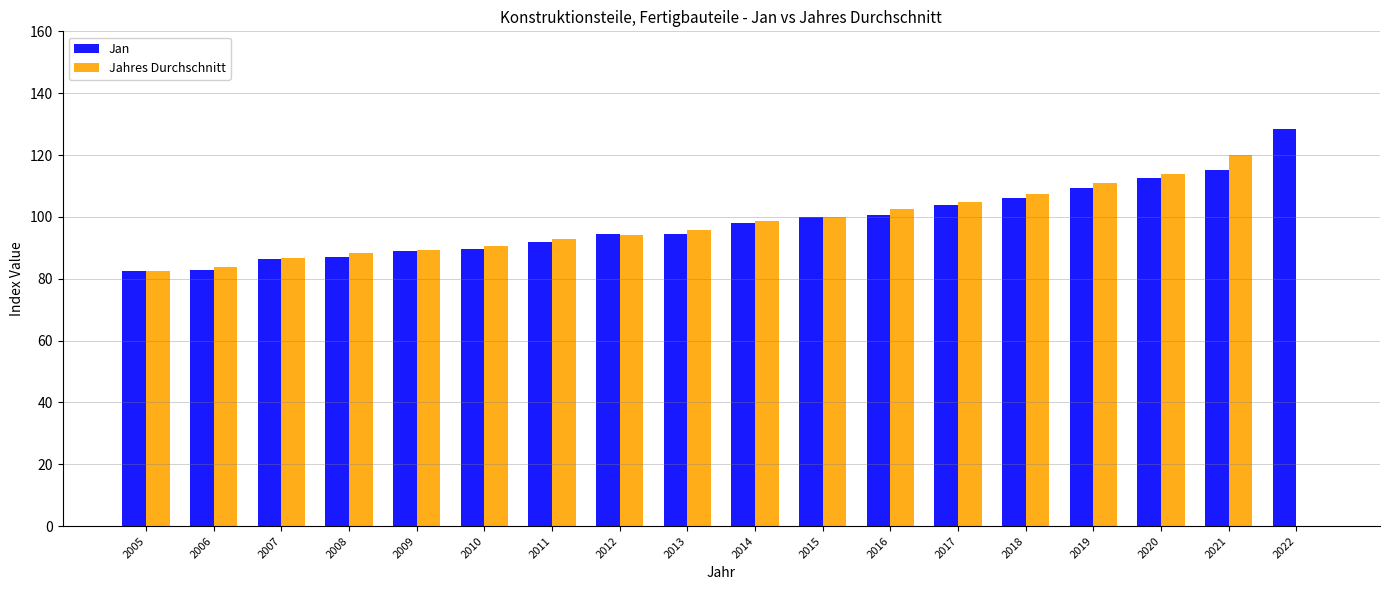

What is the total value across all series at 2013?

190.3